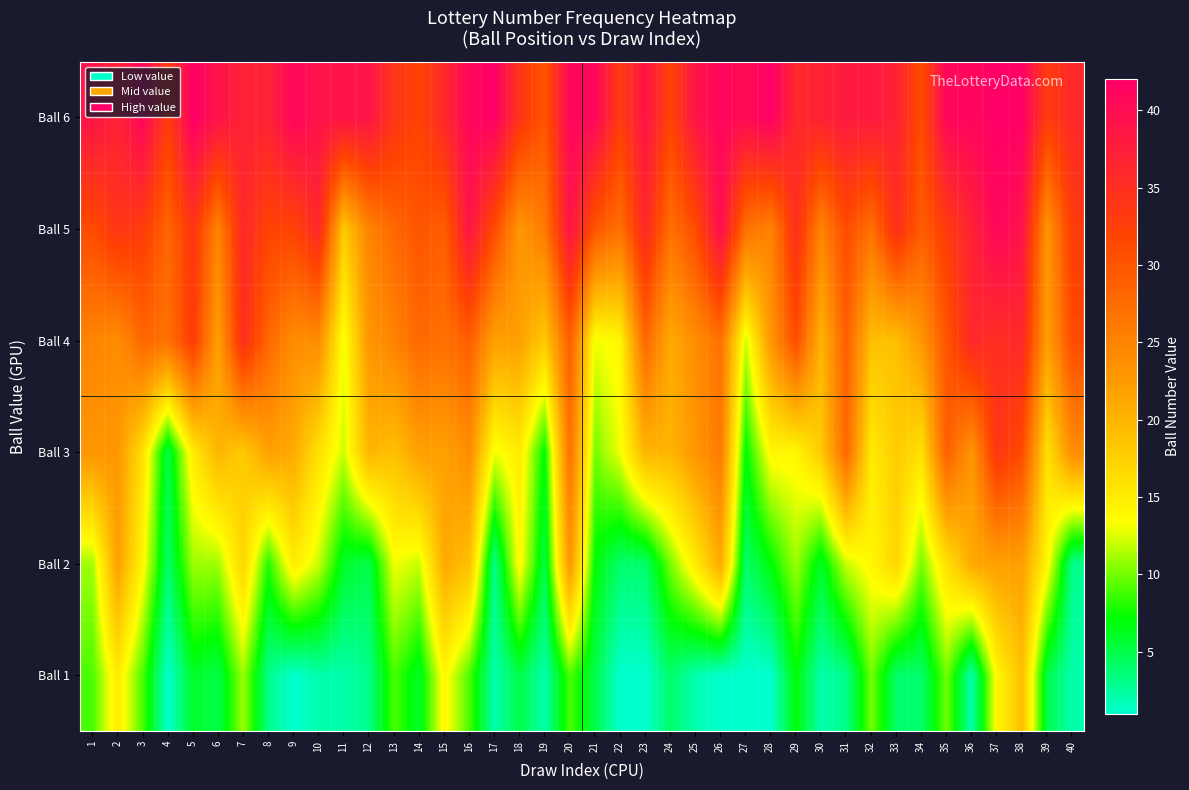

Which has a higher value, 24 or 6?

6